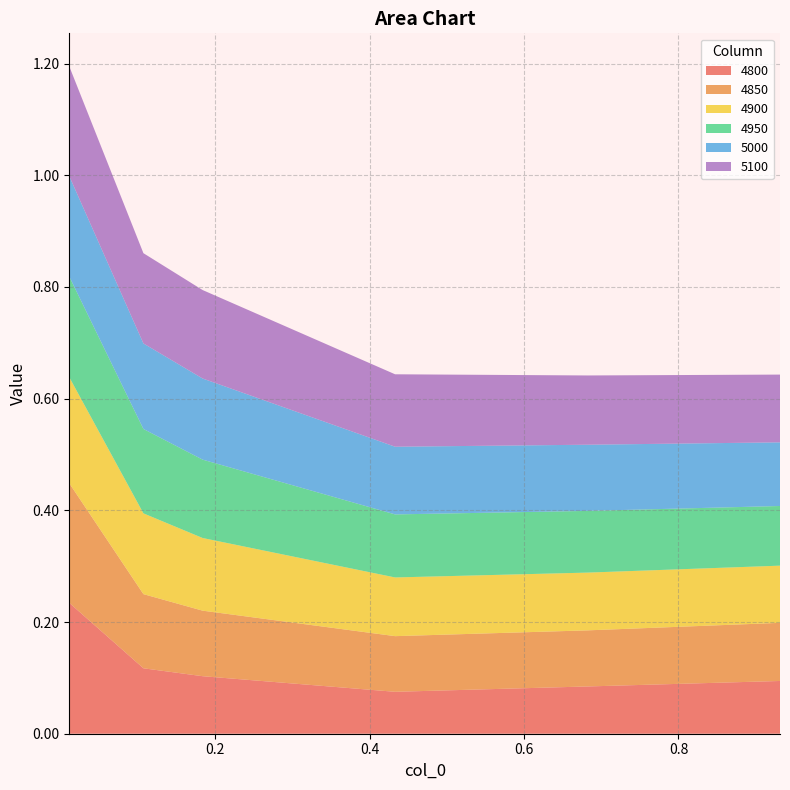

Reading right to left, extract all data points from this chart.

4800: 0.9315068493150684=0.1	0.6821917808219178=0.1	0.4328767123287671=0.1	0.1835616438356164=0.1	0.1068493150684932=0.1	0.01095890410958904=0.2
4850: 0.9315068493150684=0.1	0.6821917808219178=0.1	0.4328767123287671=0.1	0.1835616438356164=0.1	0.1068493150684932=0.1	0.01095890410958904=0.2
4900: 0.9315068493150684=0.1	0.6821917808219178=0.1	0.4328767123287671=0.1	0.1835616438356164=0.1	0.1068493150684932=0.1	0.01095890410958904=0.2
4950: 0.9315068493150684=0.1	0.6821917808219178=0.1	0.4328767123287671=0.1	0.1835616438356164=0.1	0.1068493150684932=0.2	0.01095890410958904=0.2
5000: 0.9315068493150684=0.1	0.6821917808219178=0.1	0.4328767123287671=0.1	0.1835616438356164=0.1	0.1068493150684932=0.2	0.01095890410958904=0.2
5100: 0.9315068493150684=0.1	0.6821917808219178=0.1	0.4328767123287671=0.1	0.1835616438356164=0.2	0.1068493150684932=0.2	0.01095890410958904=0.2